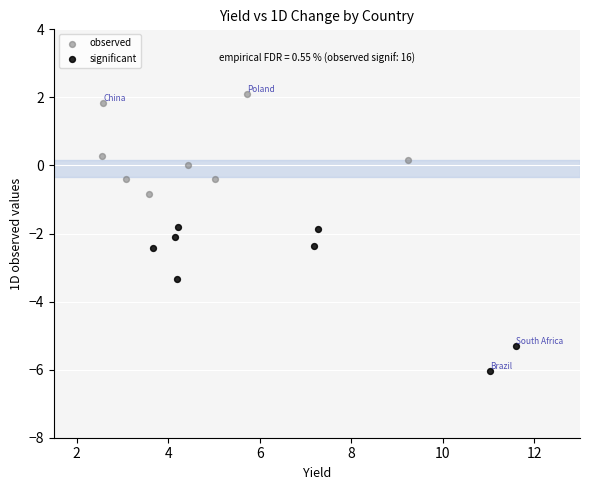

Which series contains the highest Y value?

observed